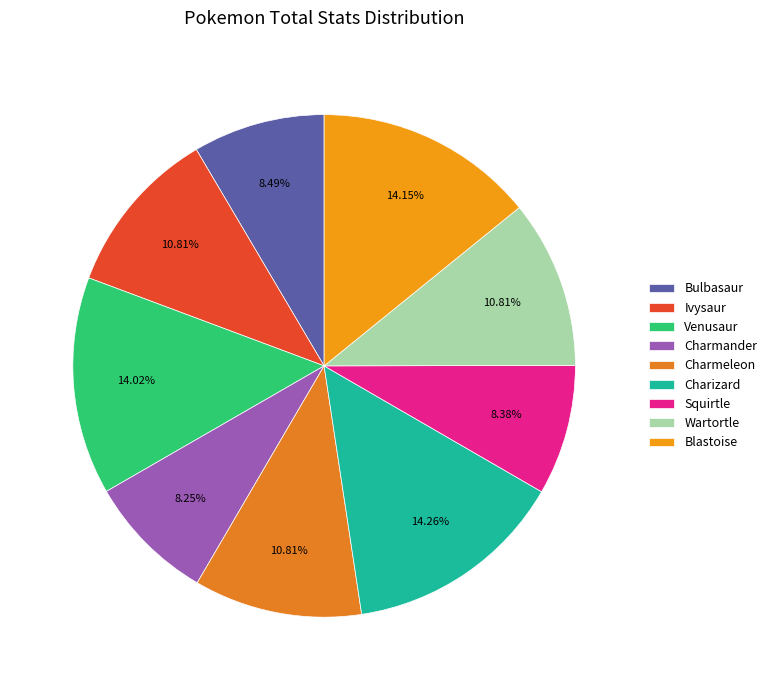

Count the number of slices in the pie.

9